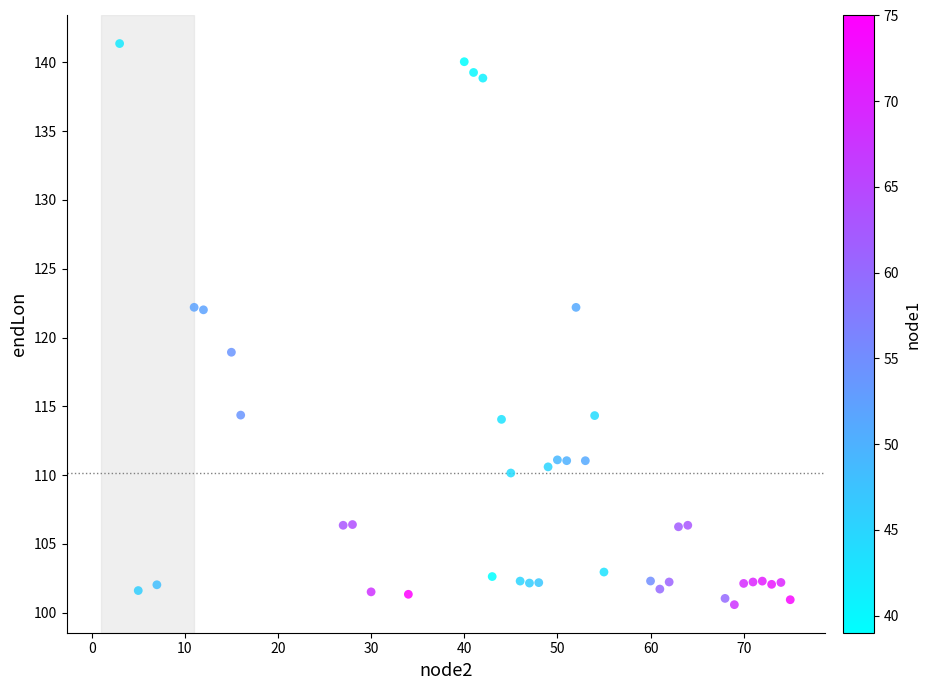

What is the range of Y values (max minus min)?

40.8